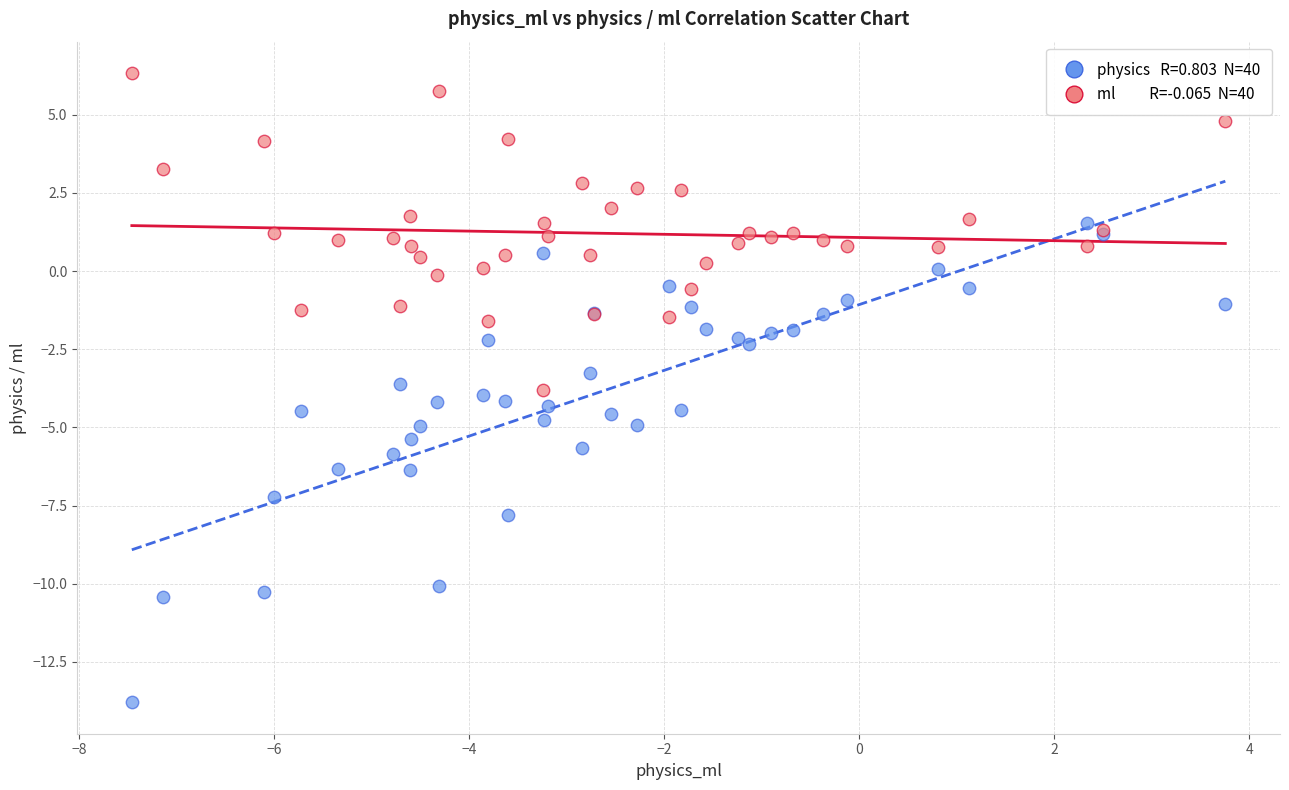

Across all series, what Y value is closest to -3?

-3.3